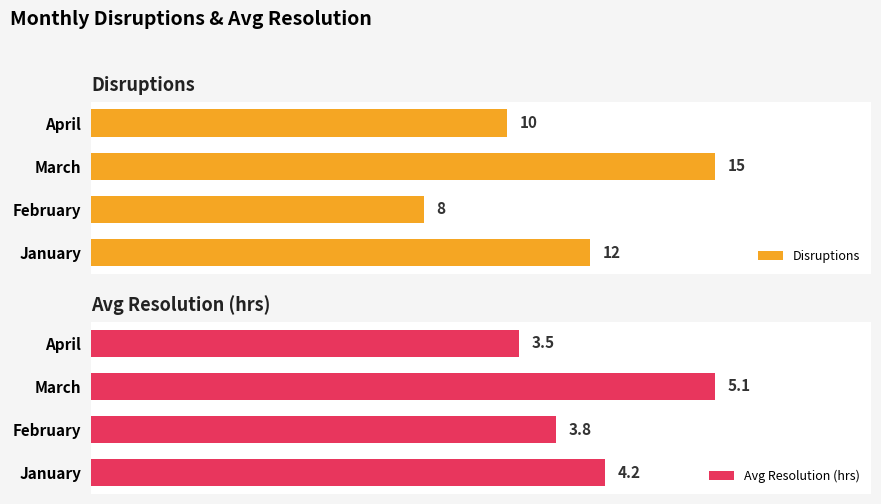

Rank the categories by Disruptions value from lowest to highest.

February, April, January, March